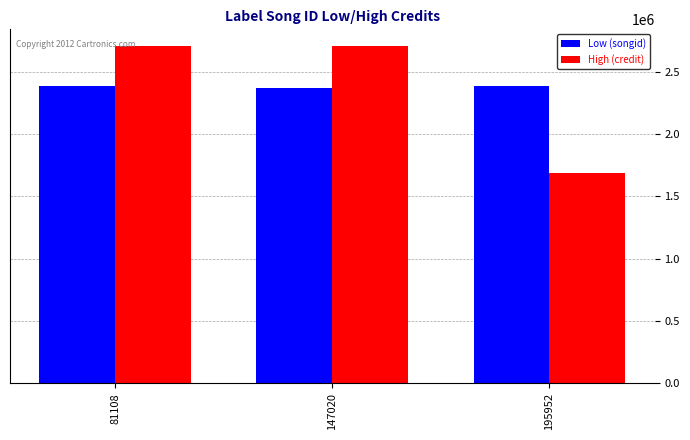

How many data points in High (credit) are less than 2706715?

1